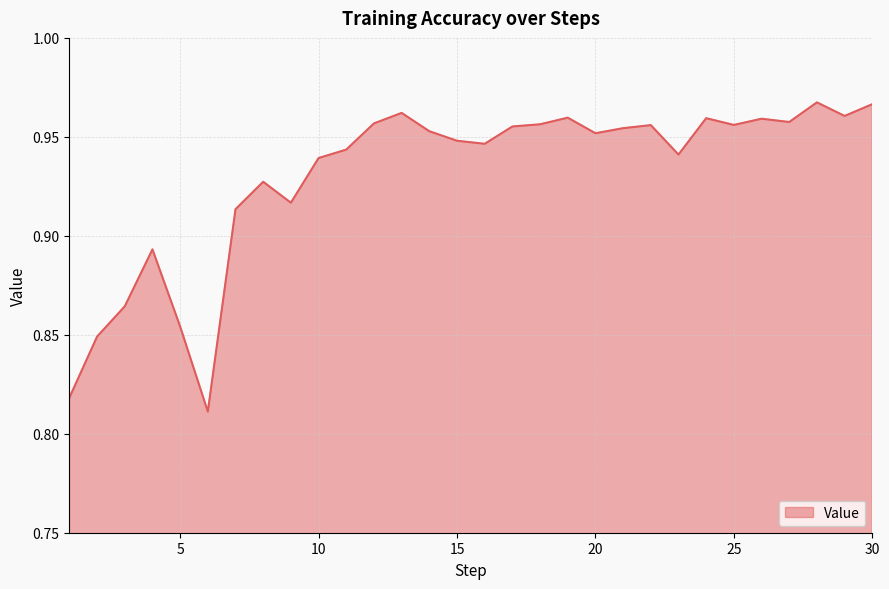

How many points are lower than both their immediate neighbors (excluding endpoints)?

8